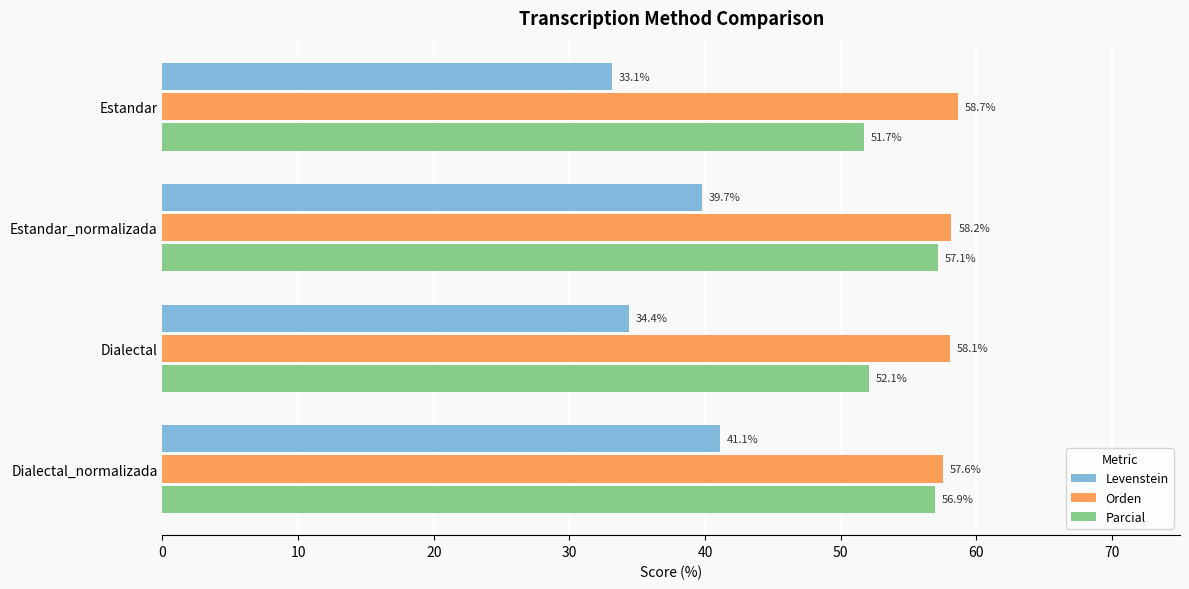

Which series has the widest spread of values?

Levenstein